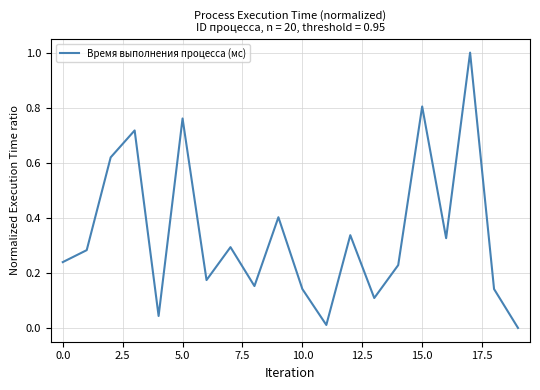

How many positive values are there?

19